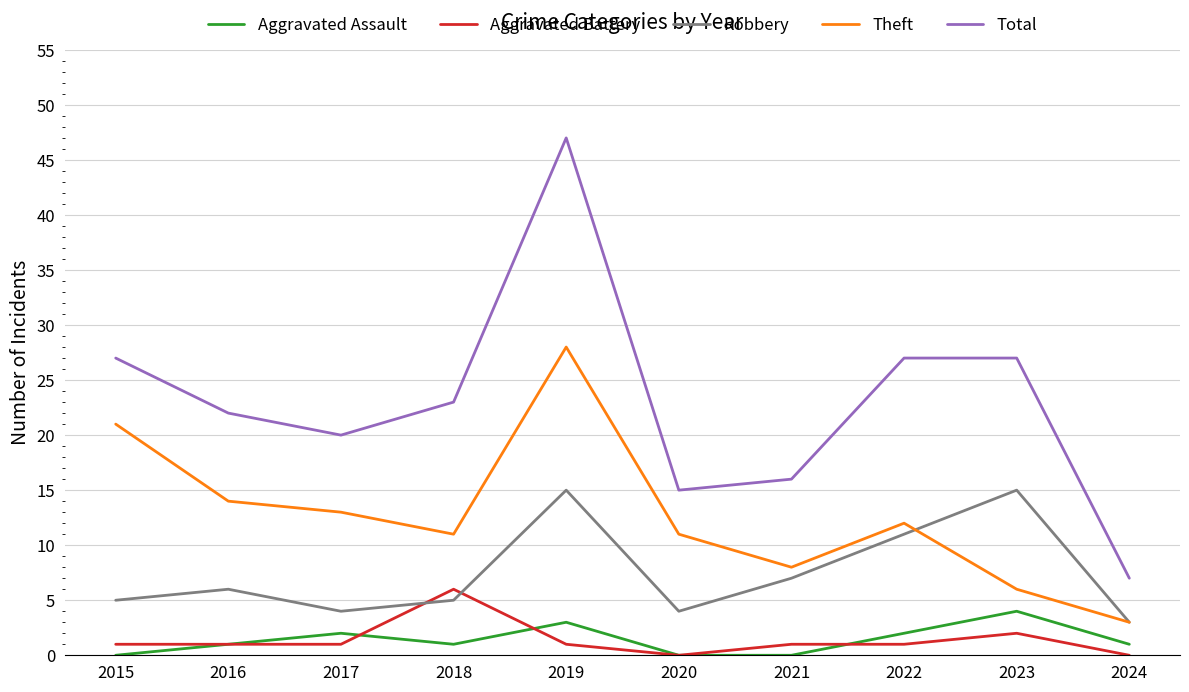

What is the difference between the highest and lowest values at 2020?

15